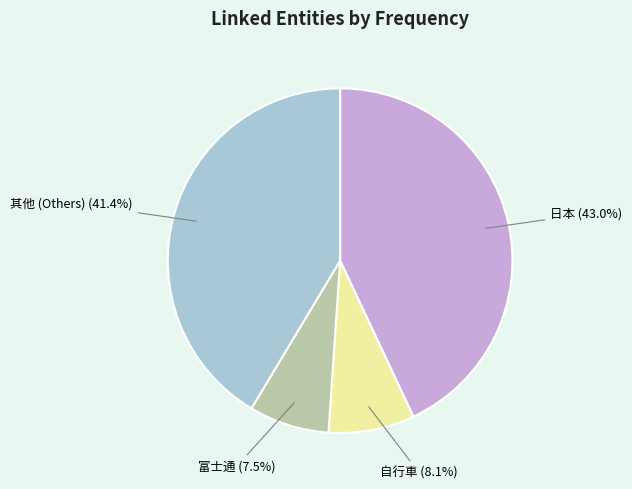

Combined, what portion of the pie is 富士通 (7.5%) and 日本 (43.0%)?

50.5%